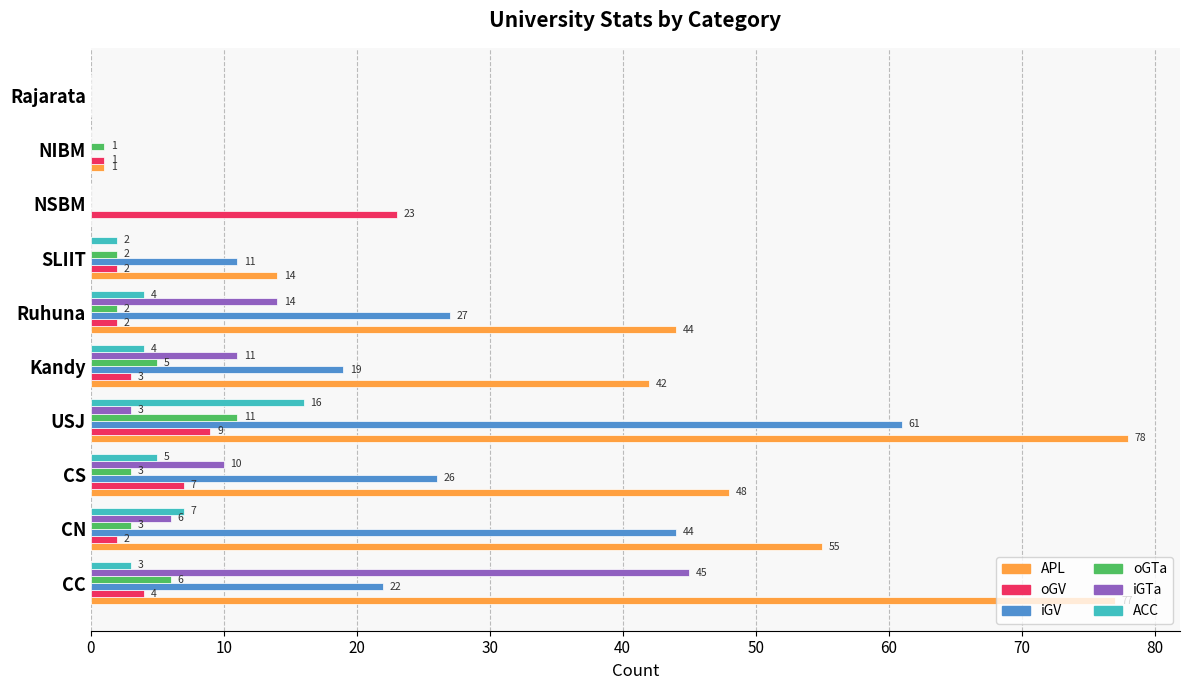

At which label is APL closest to 39?

Kandy